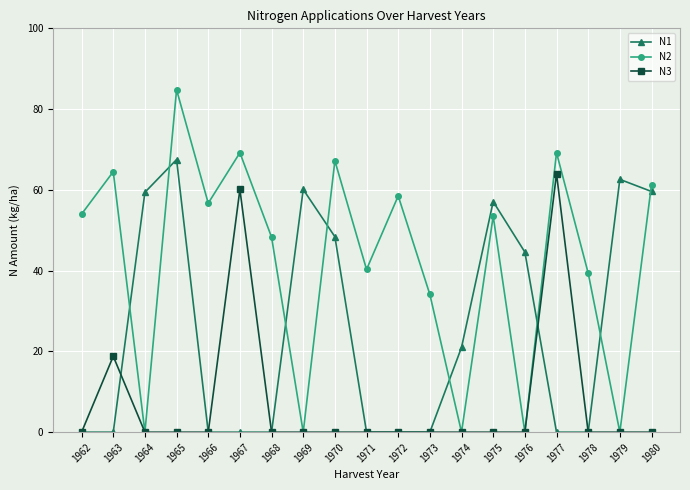

Rank the series by their average value, from lowest to highest.

N3, N1, N2